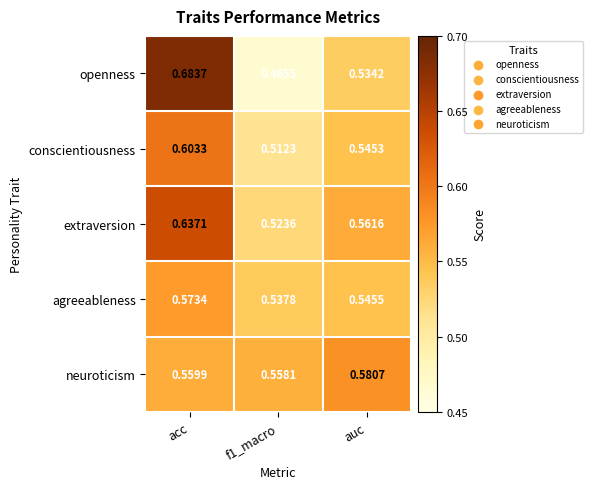

Which series has the widest spread of values?

openness